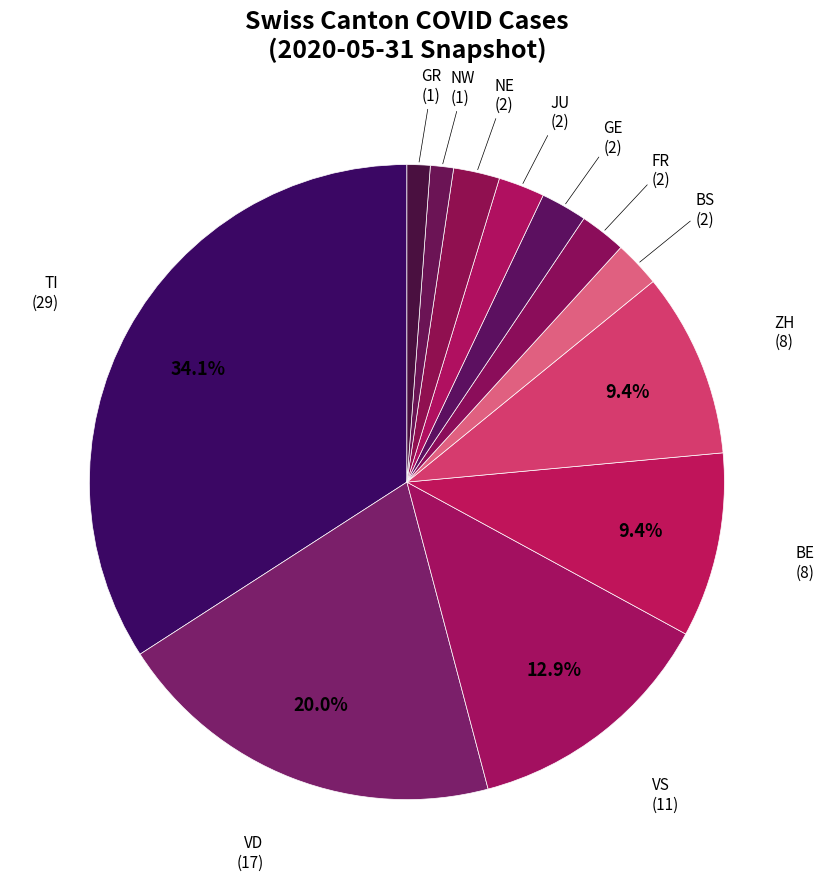

To the nearest percent, what is the average slice percentage?

8%